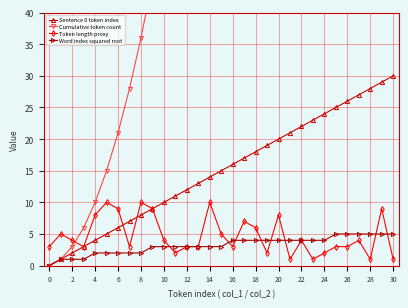

The value of Cumulative token count at 22 is 426. True or false?

False